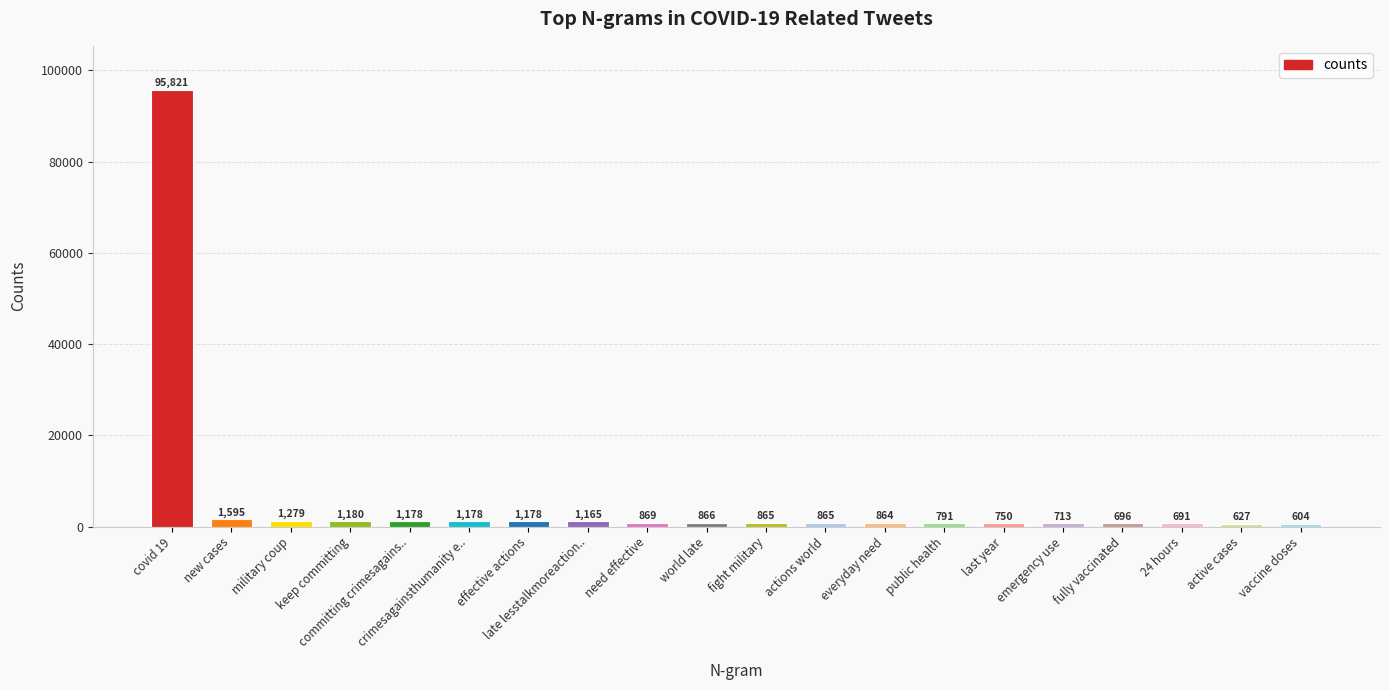

What is the ratio of the value at fully vaccinated to the value at military coup?

0.5